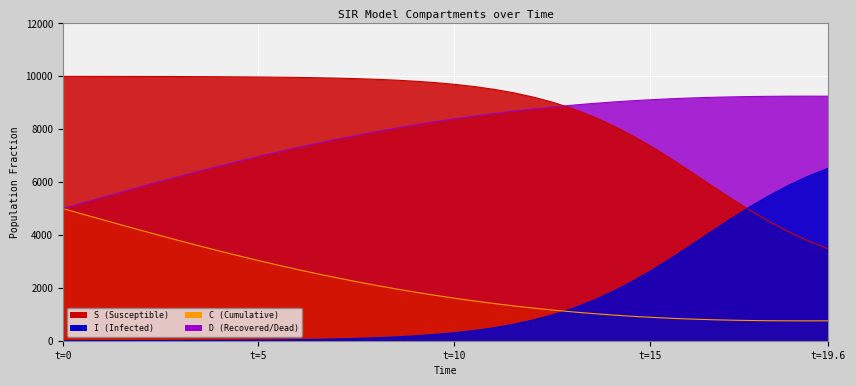

Which category has the highest value in the S series?

t=0